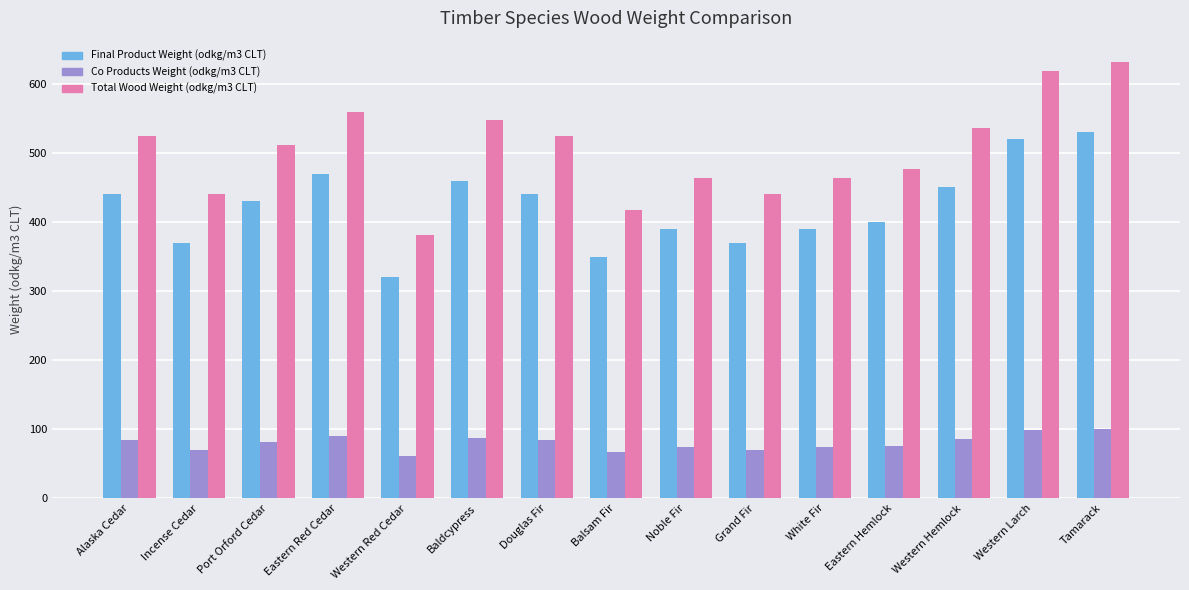

How many bars are there in each group?

3